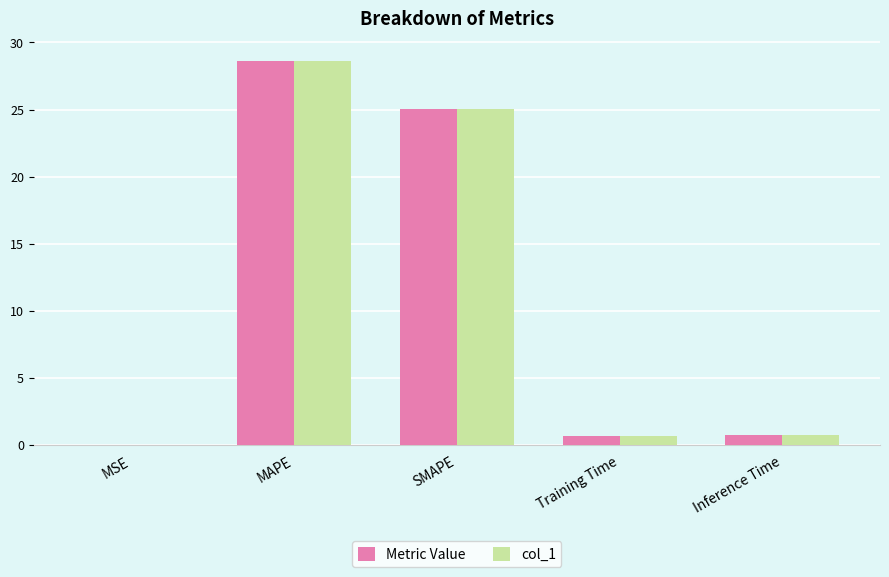

Which label corresponds to the largest value in the chart?

MAPE